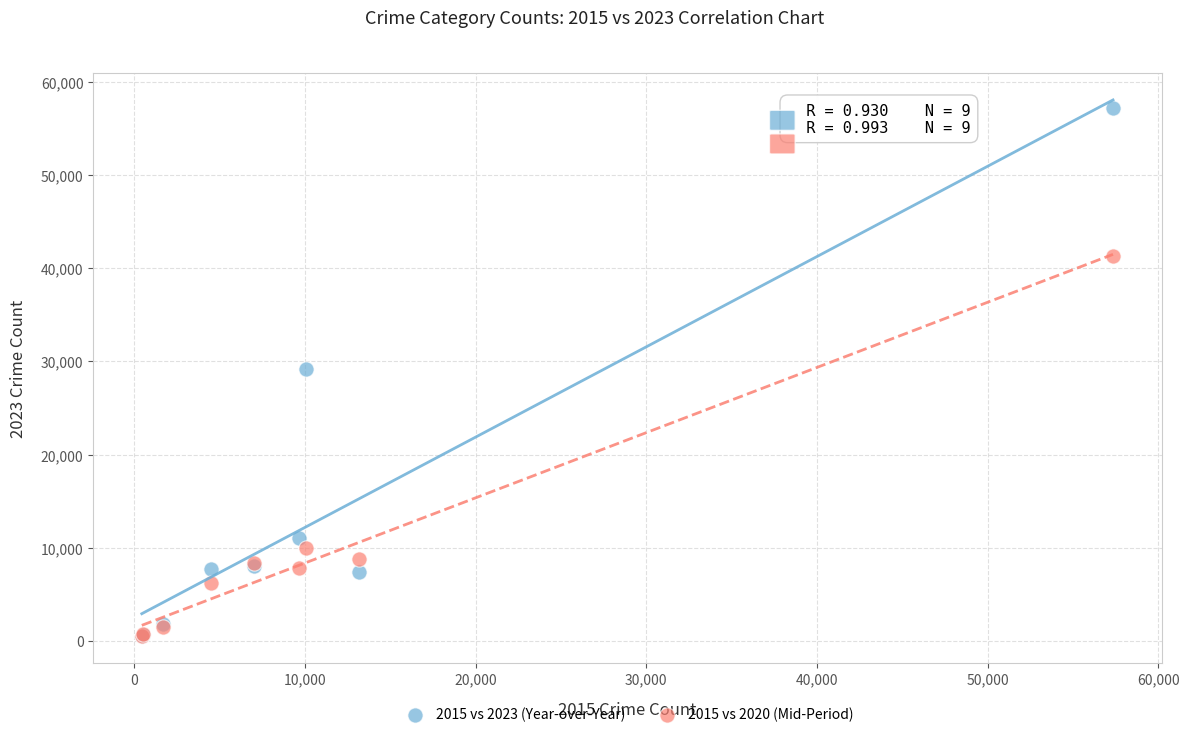

What are all the series names shown in the legend?

2015 vs 2023 (Year-over-Year), 2015 vs 2020 (Mid-Period)